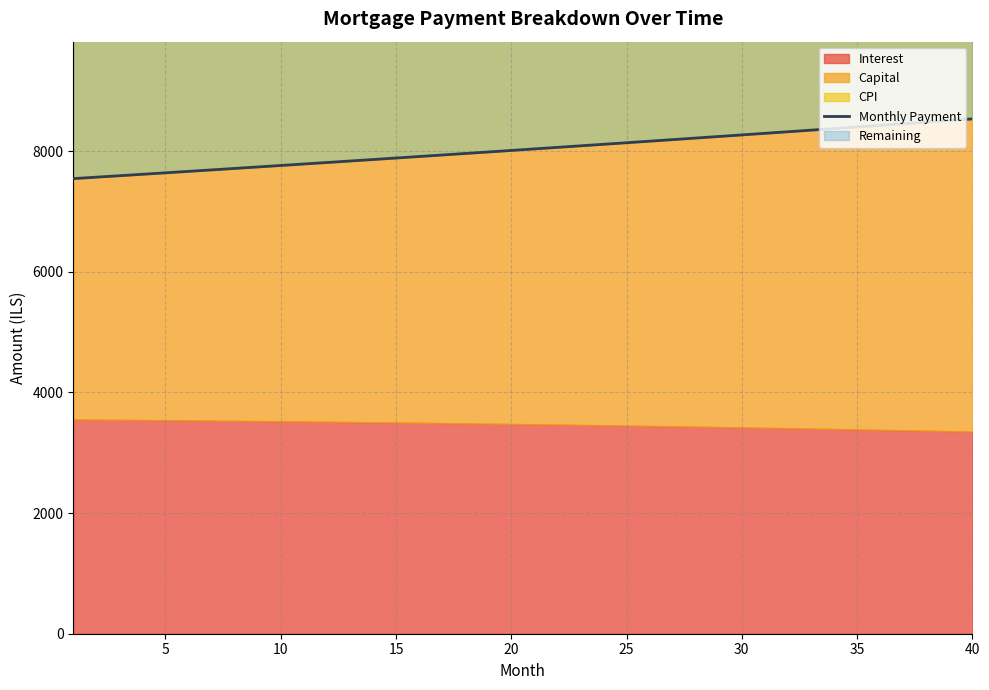

True or false: the data shows 14187.1 at 30.

False